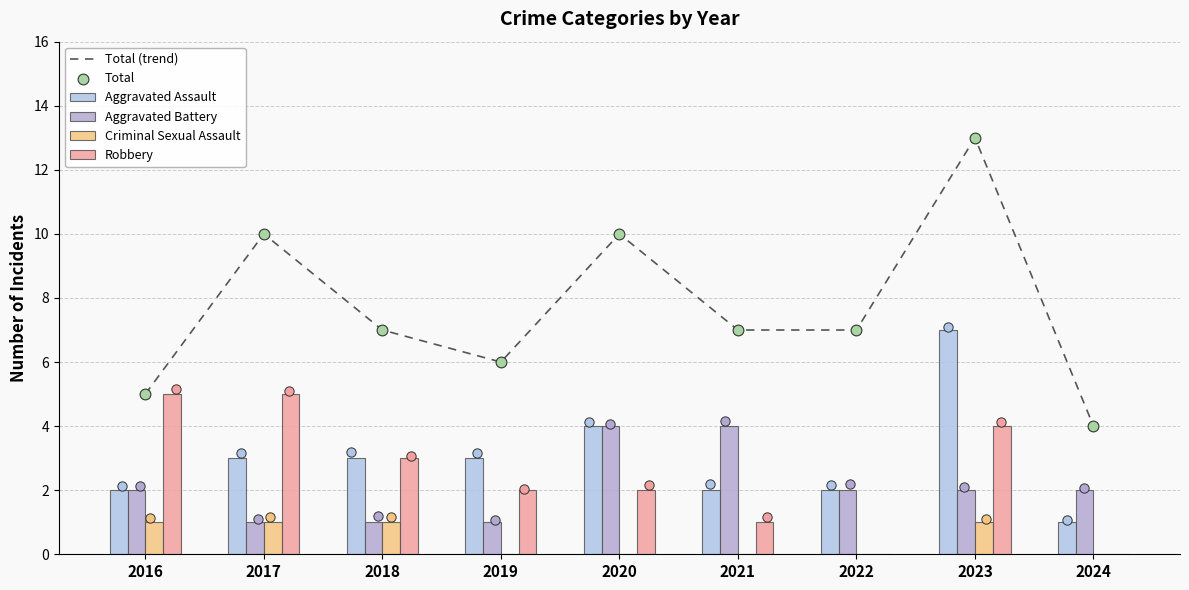

Which series has the largest total across all categories?

Total (trend)